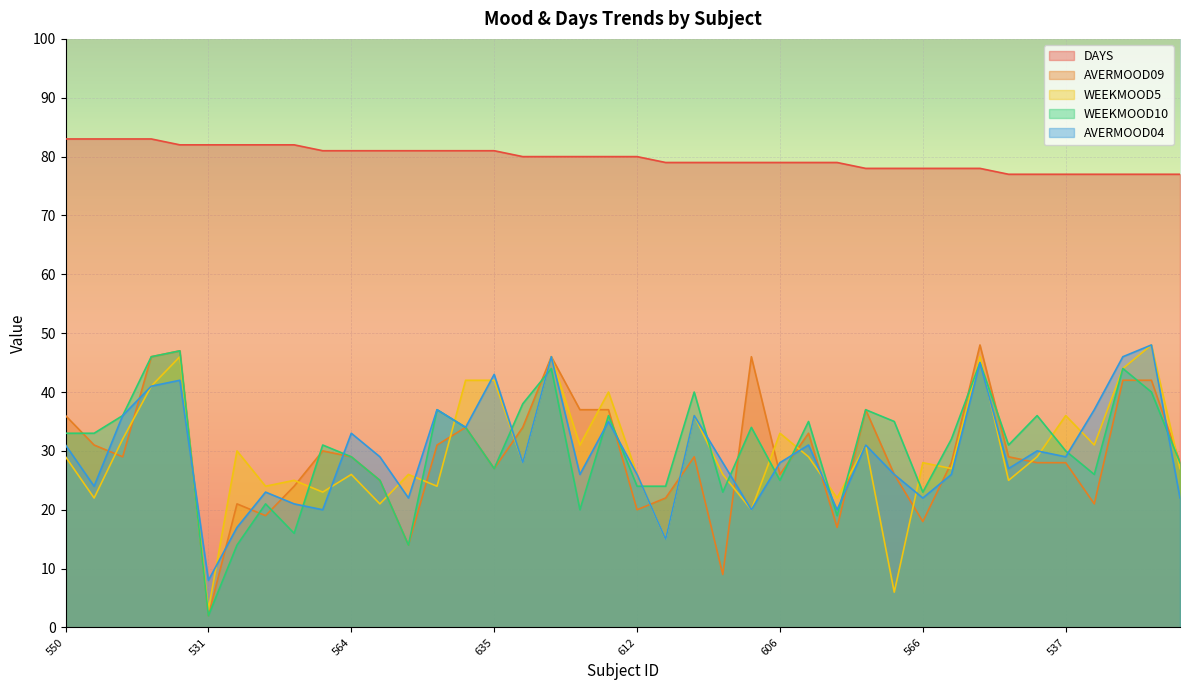

What is the label of the 15th point from the left?

634